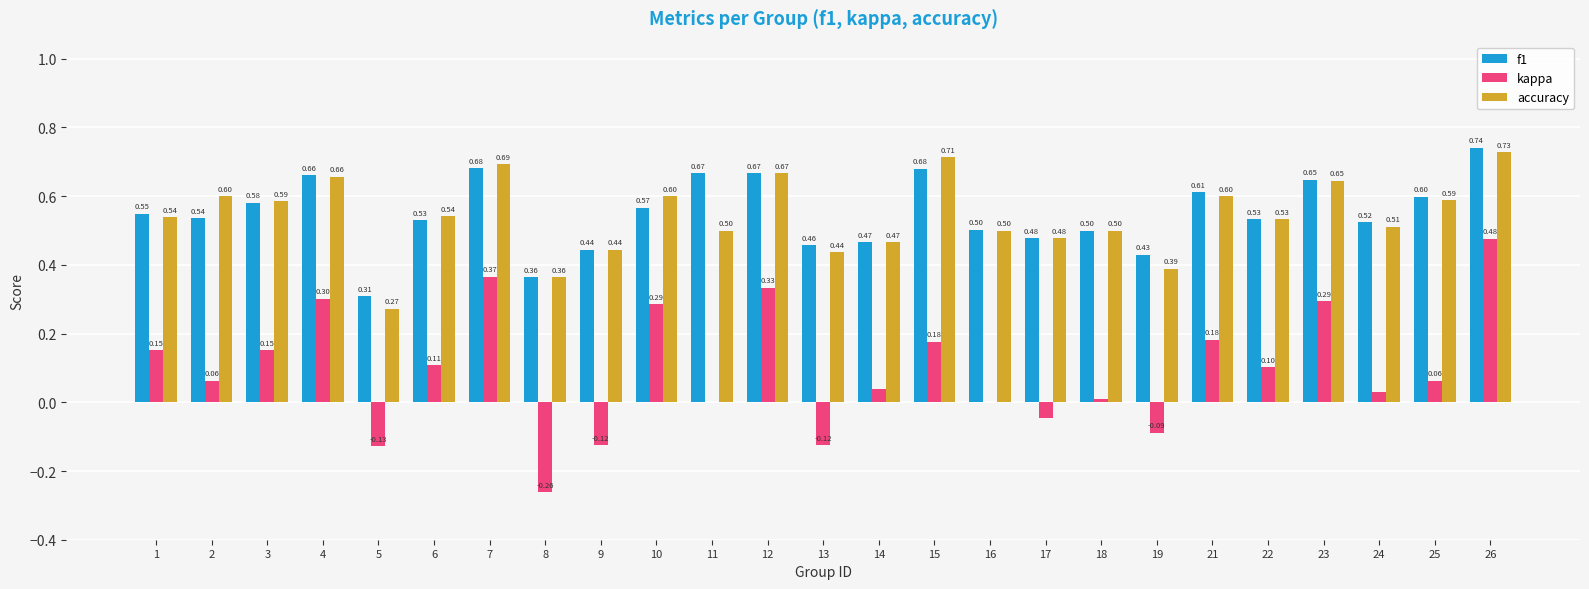

What are all the series names shown in the legend?

f1, kappa, accuracy